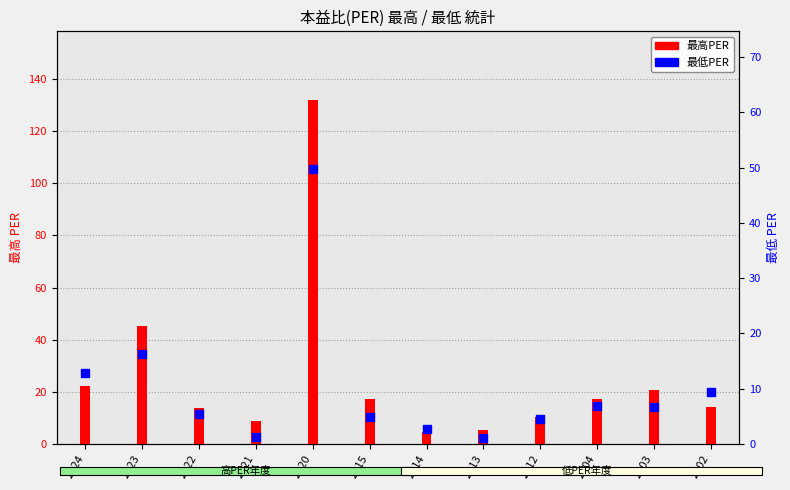

At how many categories does at least one series exceed 64?

1